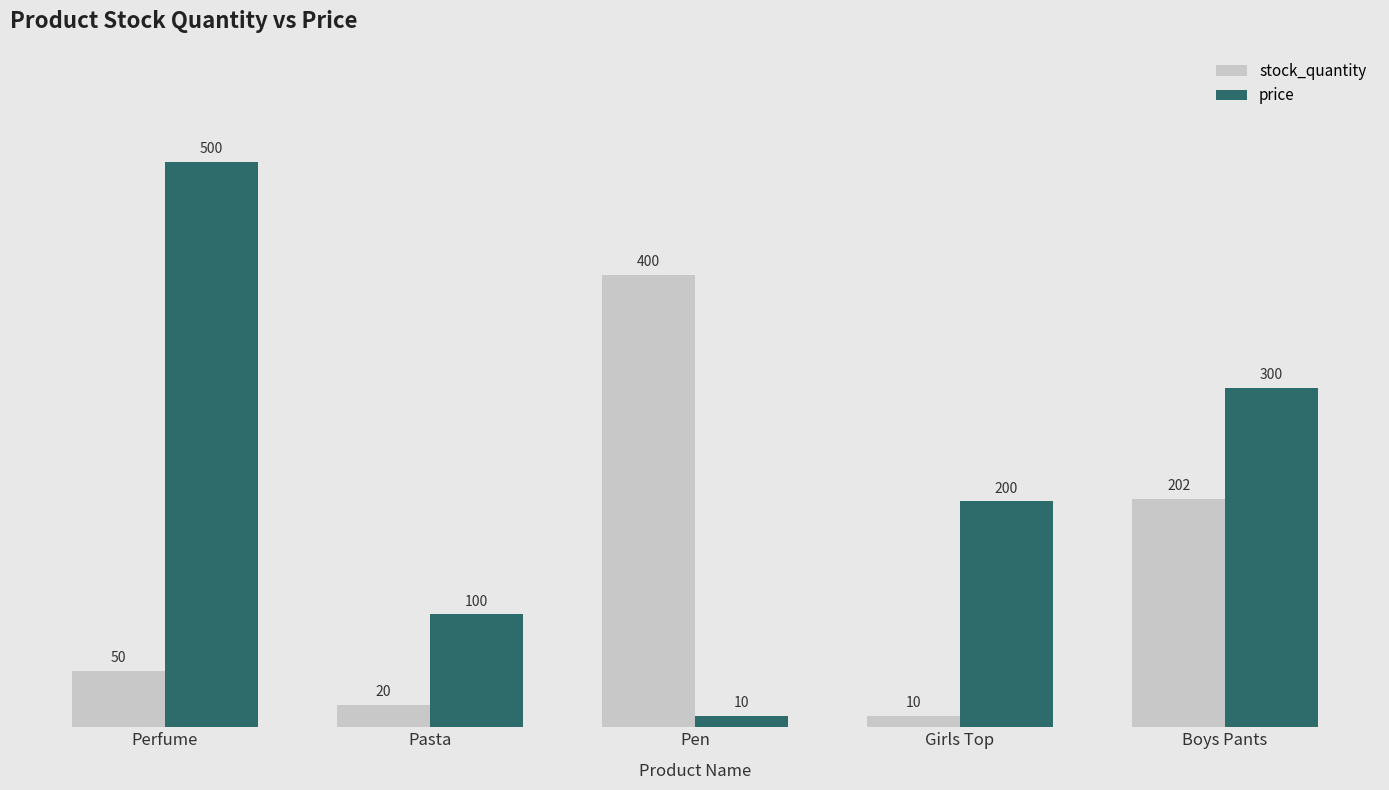

At which category does the chart reach its peak across all series?

Perfume